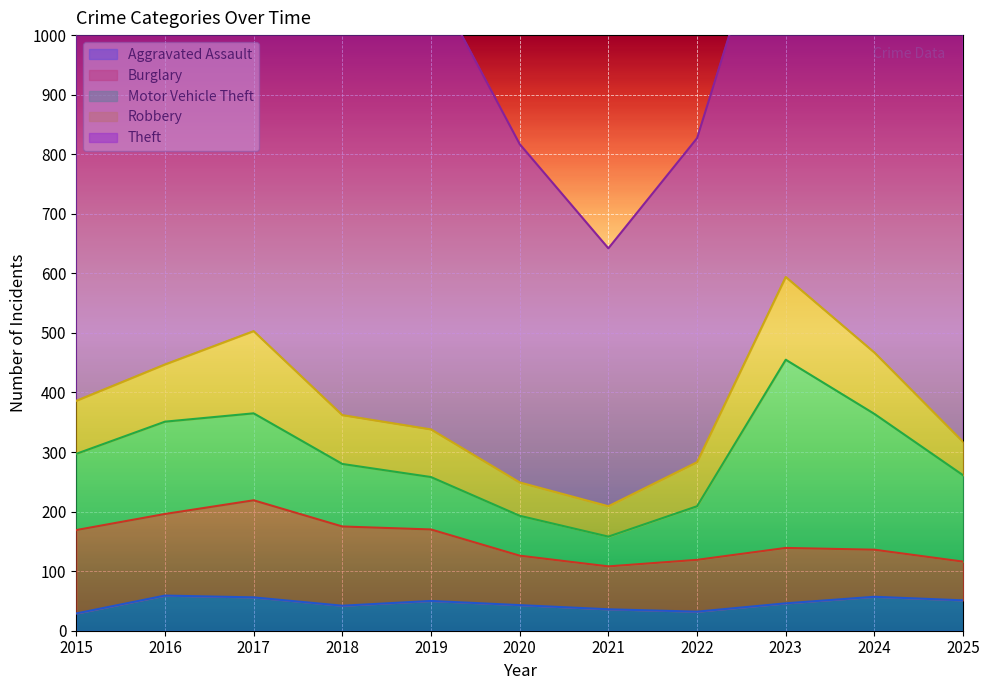

What is the value of the Motor Vehicle Theft point at the 9th from the left?

316